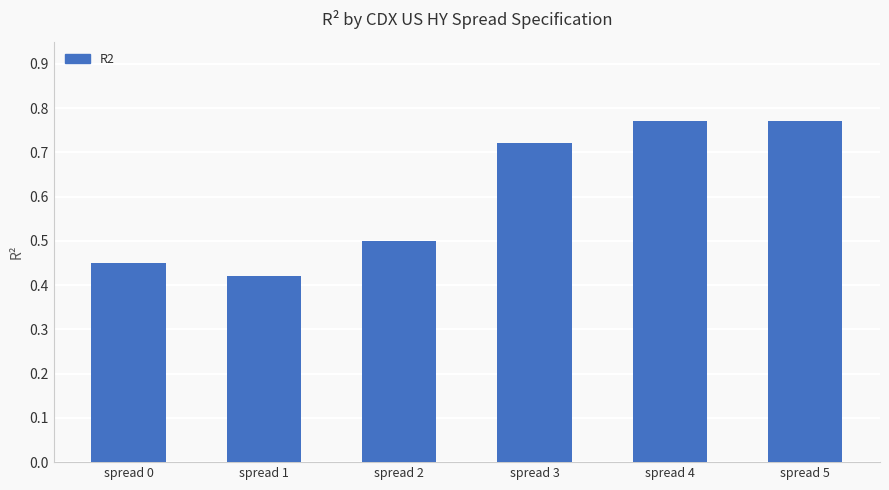

What is the change in value from spread 2 to spread 5?

+0.3